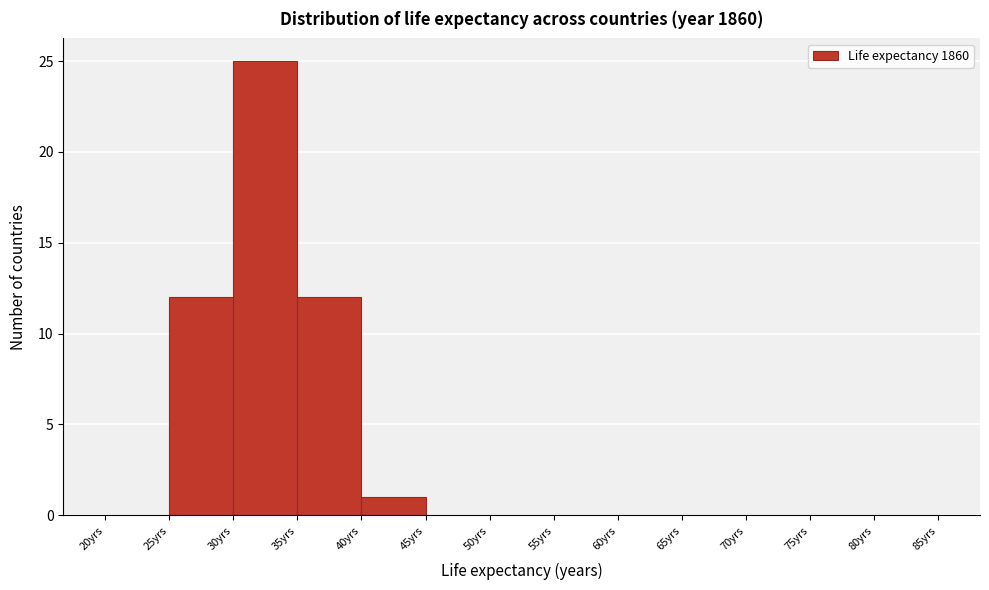

Reading left to right, list every bar in this chart as the range it spans on the x-axis followed by its height. The values are not printed on the chart, so give them approximately, as read against the axis.

20 to 25: 0
25 to 30: 12
30 to 35: 25
35 to 40: 12
40 to 45: 1
45 to 50: 0
50 to 55: 0
55 to 60: 0
60 to 65: 0
65 to 70: 0
70 to 75: 0
75 to 80: 0
80 to 85: 0